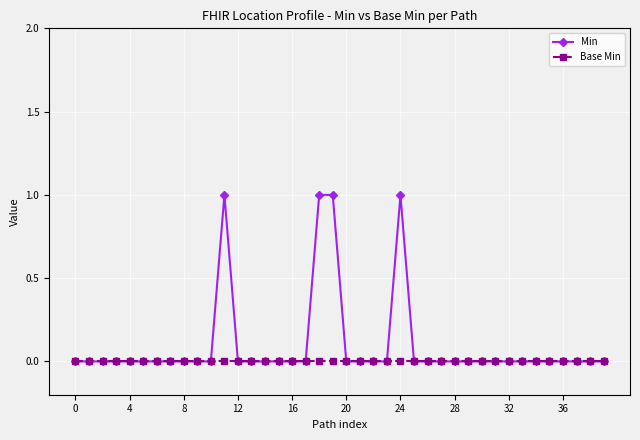

Which series has the widest spread of values?

Min